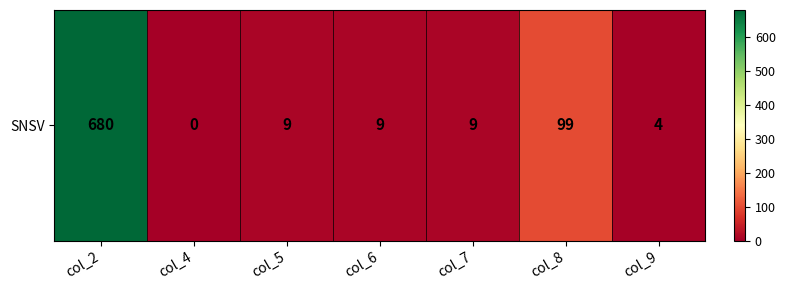

What is the average value?

116